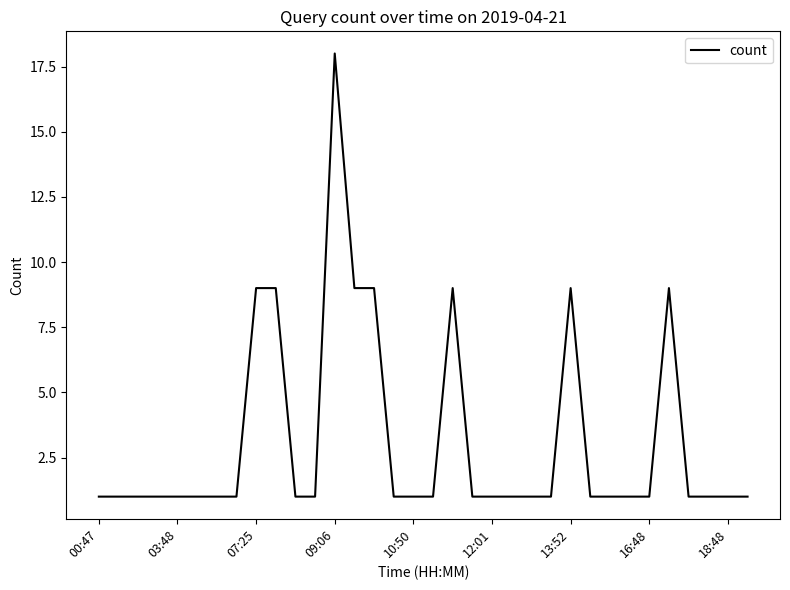

What is the difference between the maximum and minimum values?

17